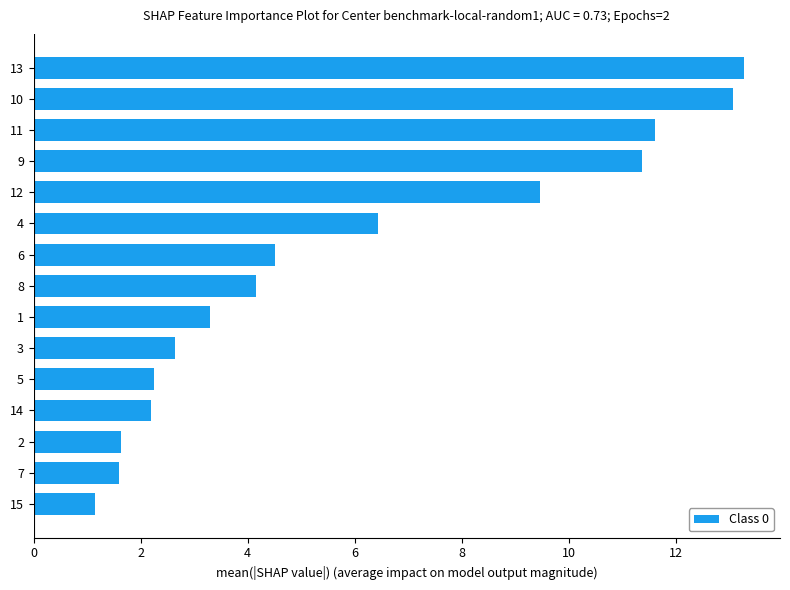

What is the difference between the second highest and second lowest values?

11.5